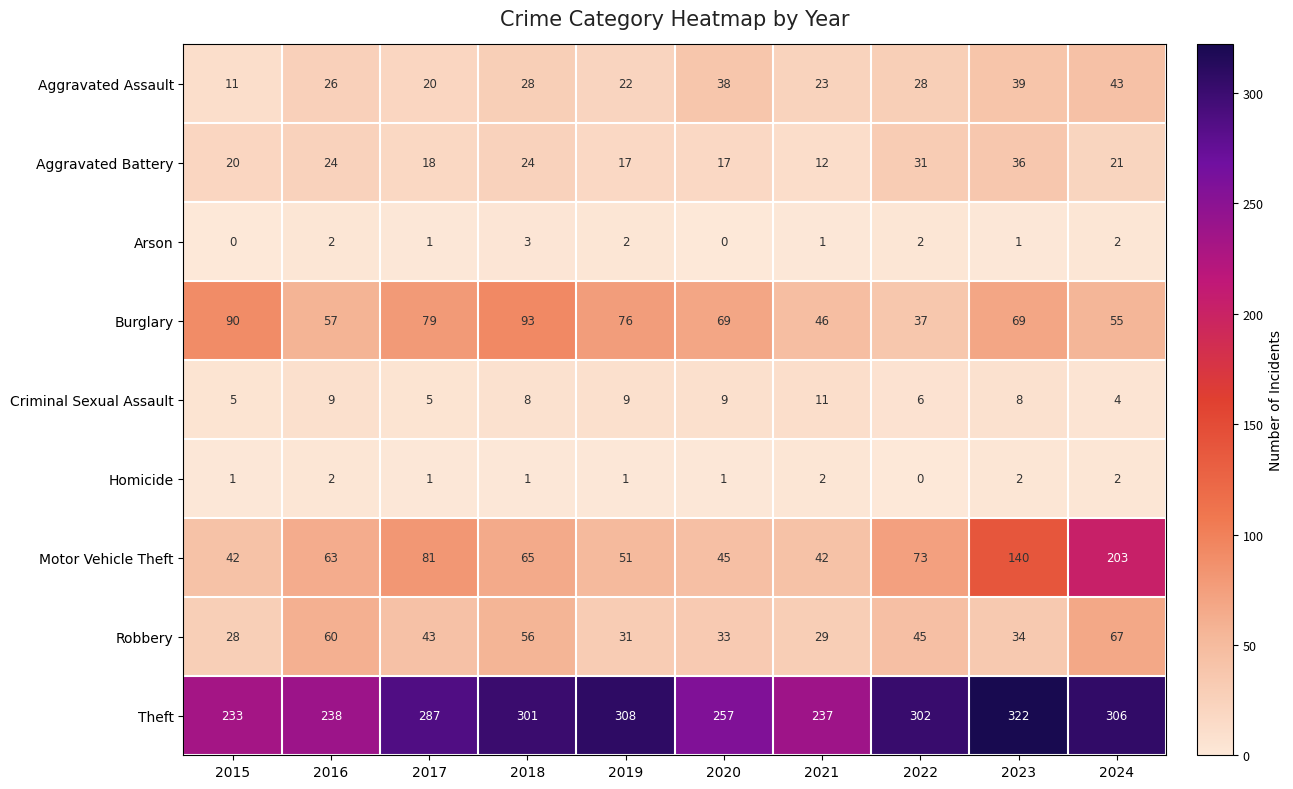

Is it true that Criminal Sexual Assault equals 11 at 2021?

True